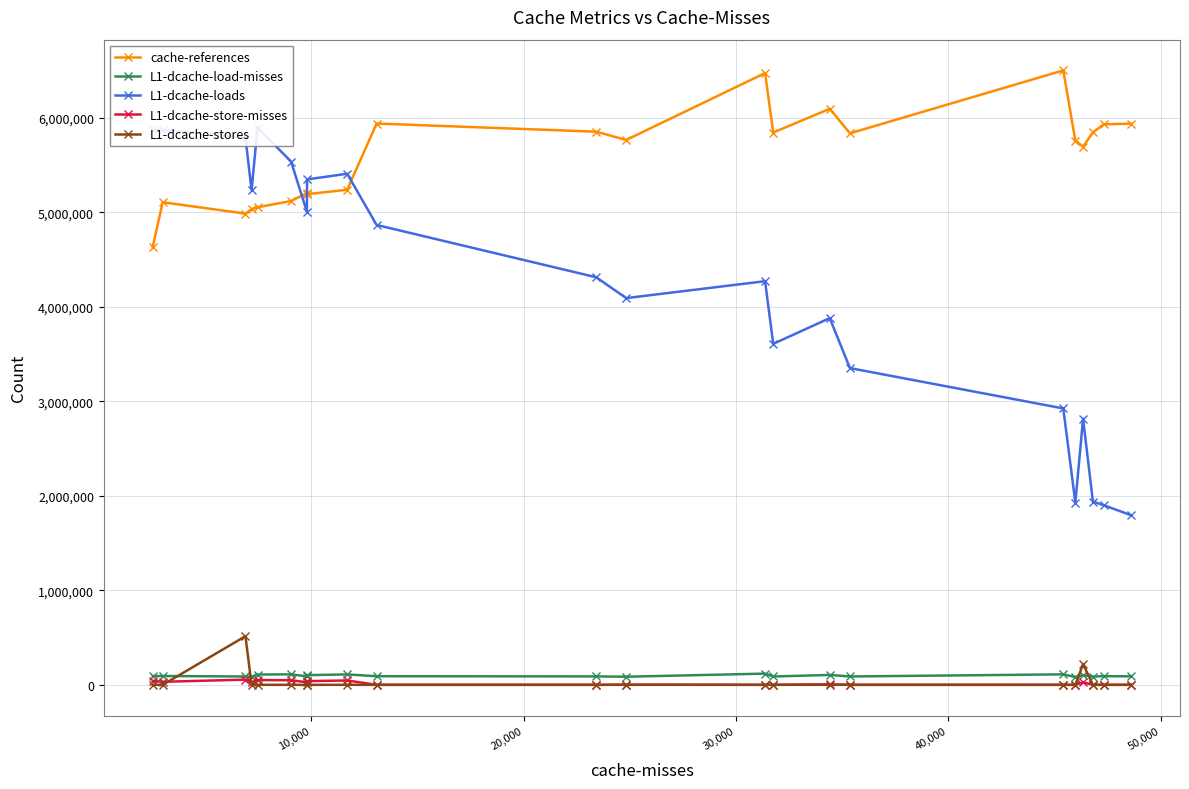

Which series ends up on top after the final intersection of L1-dcache-load-misses and L1-dcache-stores?

L1-dcache-load-misses